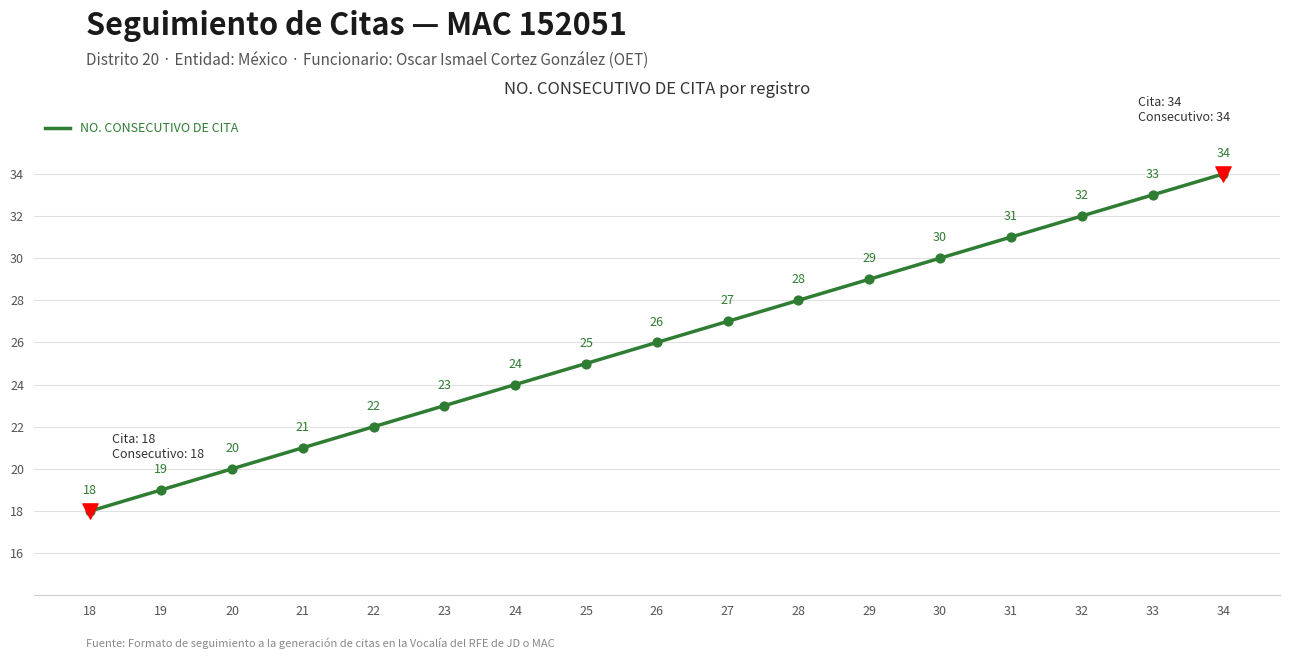

What is the ratio of the value at 25 to the value at 29?

0.9